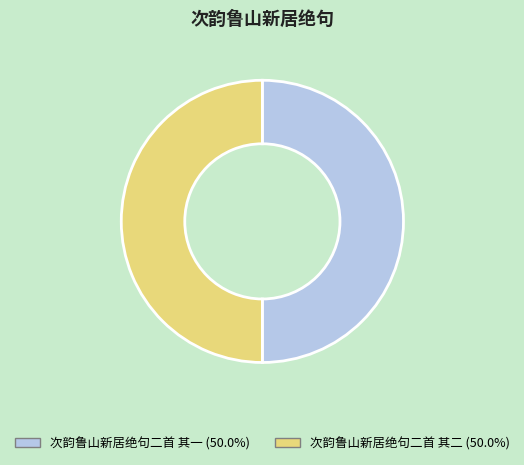

How many slices are in this pie chart?

2